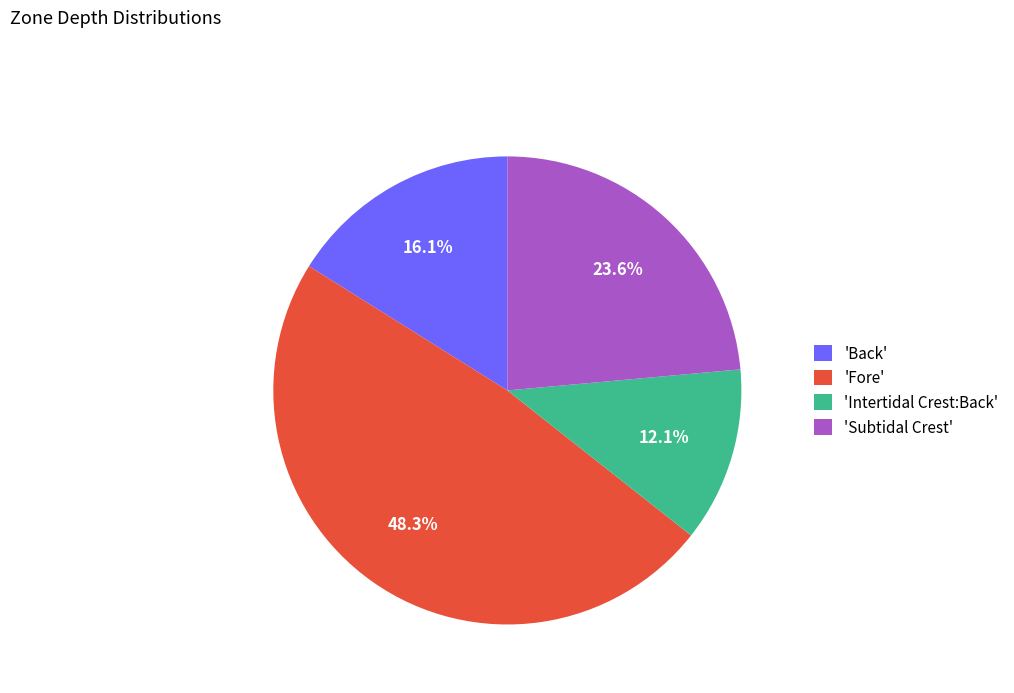

To the nearest percent, what is the difference between the largest and smallest slice percentages?

36%